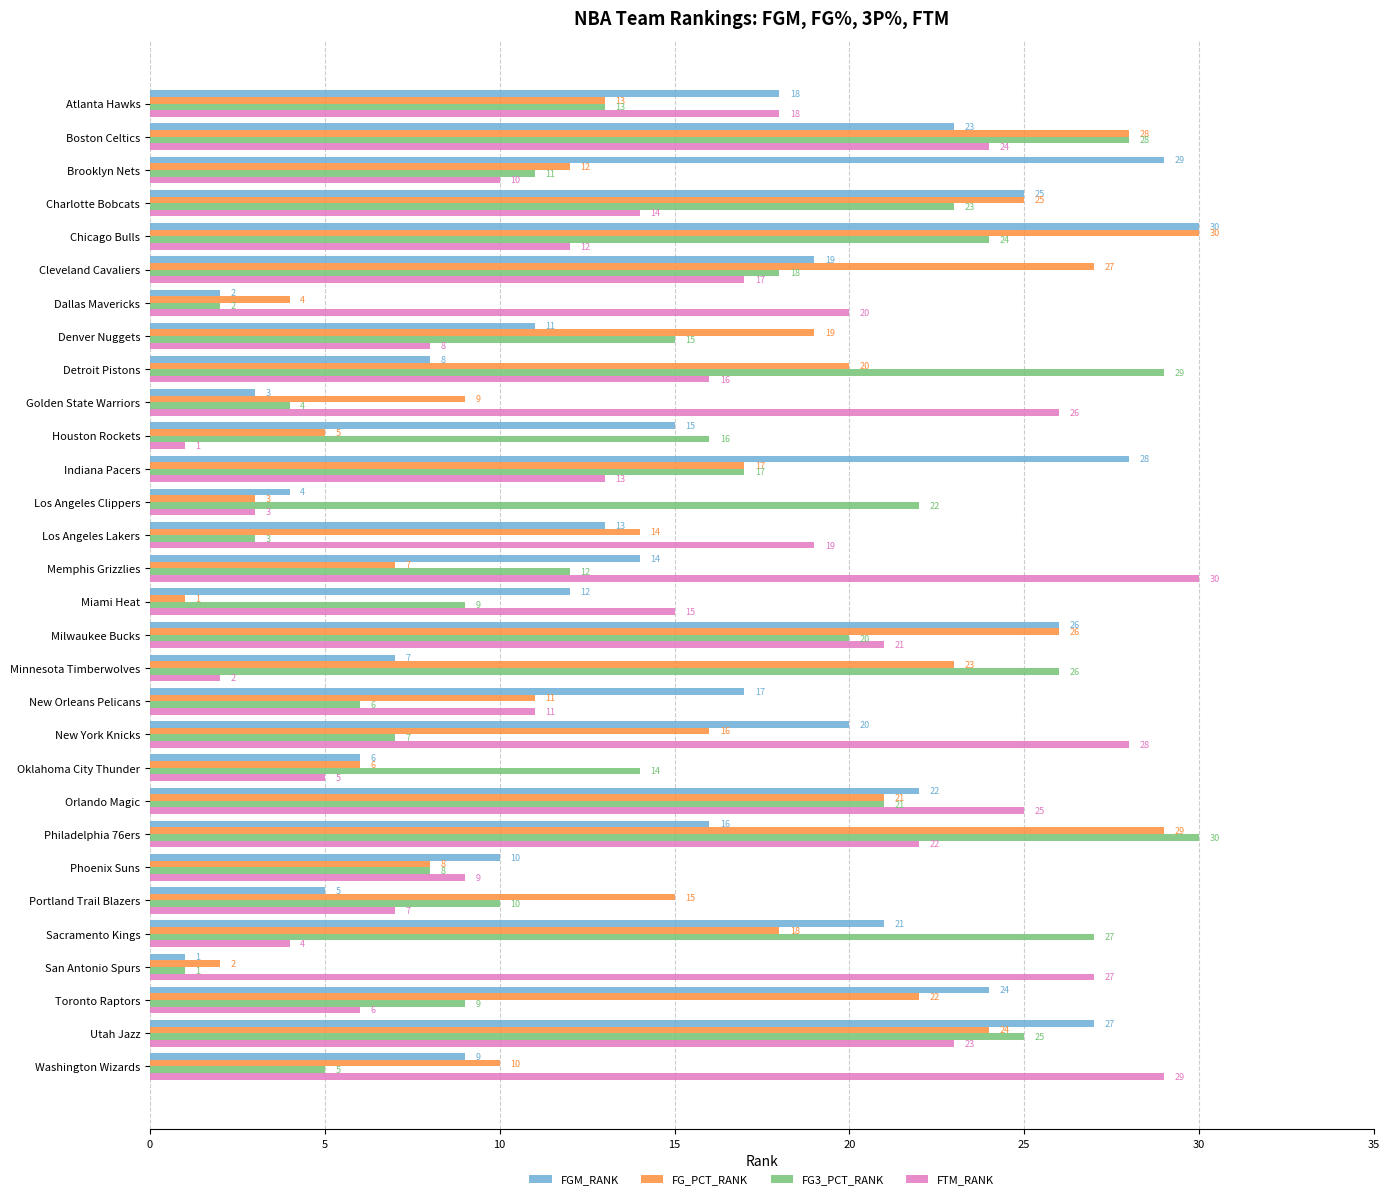

Between Detroit Pistons and Sacramento Kings, which series saw the biggest shift?

FGM_RANK